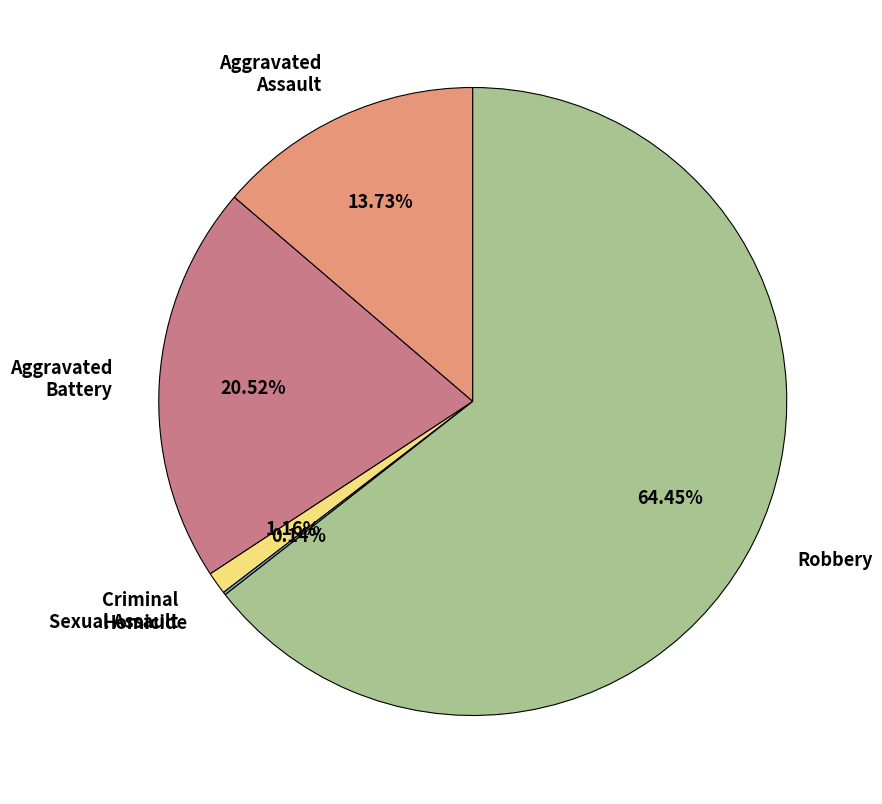

Which slice is the largest?

Robbery